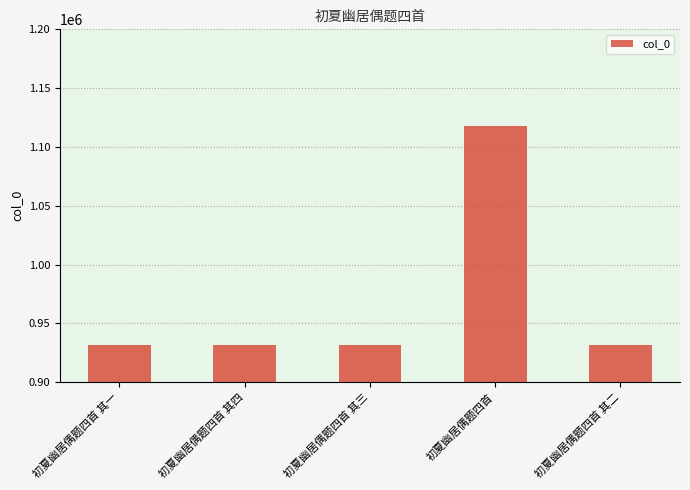

At which category does the chart reach its peak across all series?

初夏幽居偶题四首